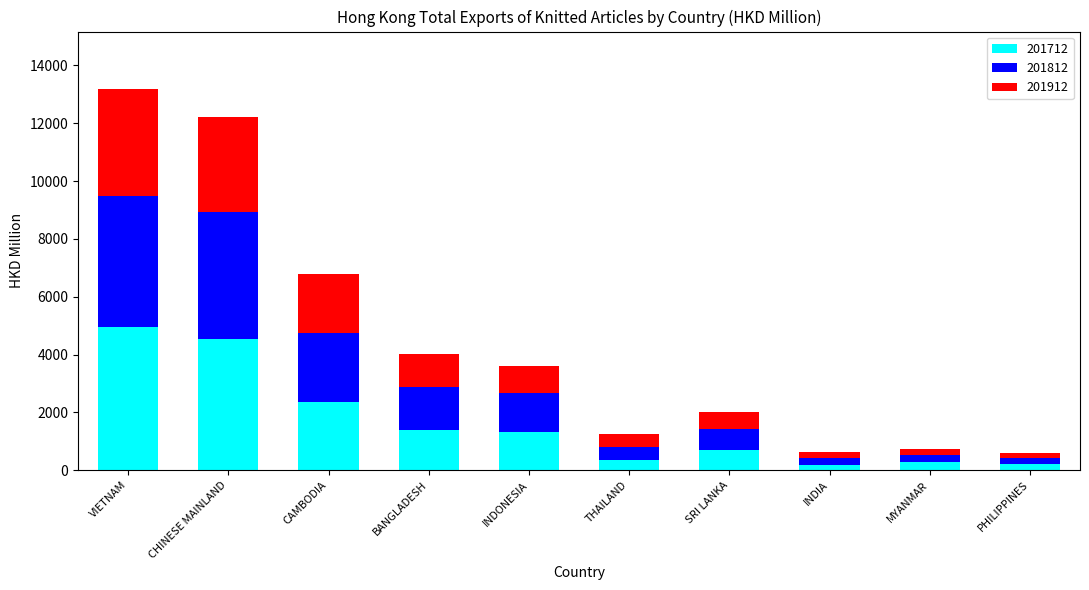

At which label does 201712 reach its peak?

VIETNAM